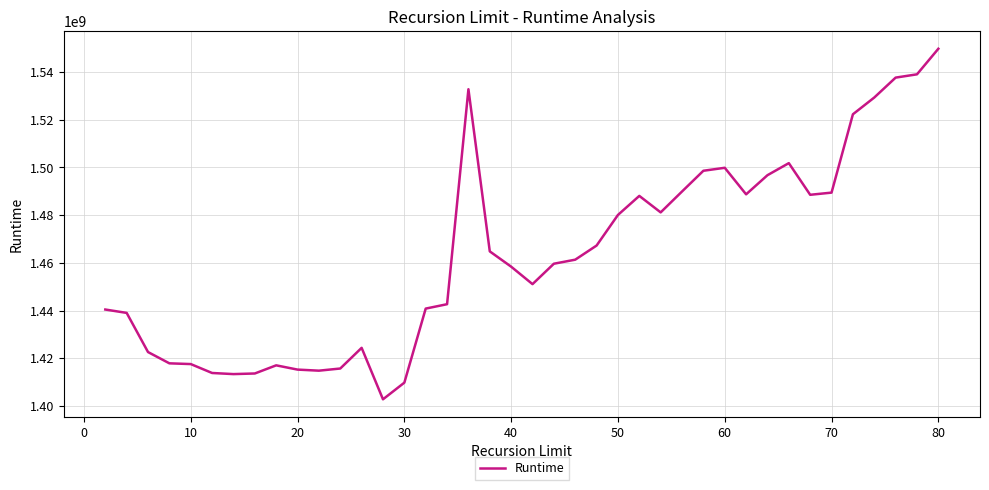

What is the greatest value displayed?

1549754114